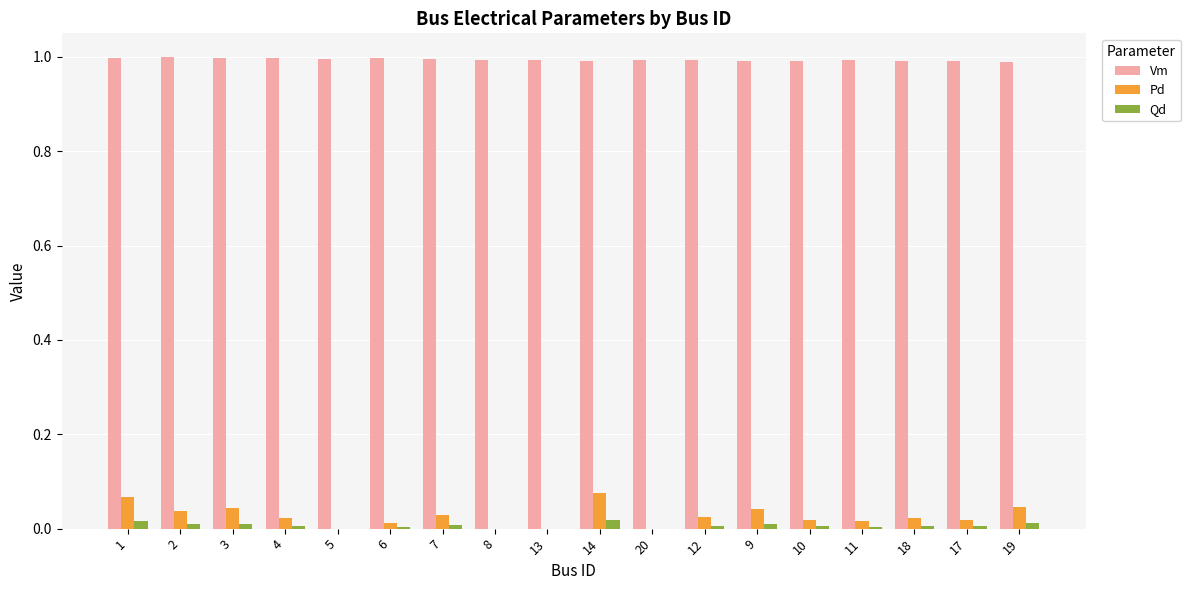

The Qd series shows 0.0 at 4. True or false?

True